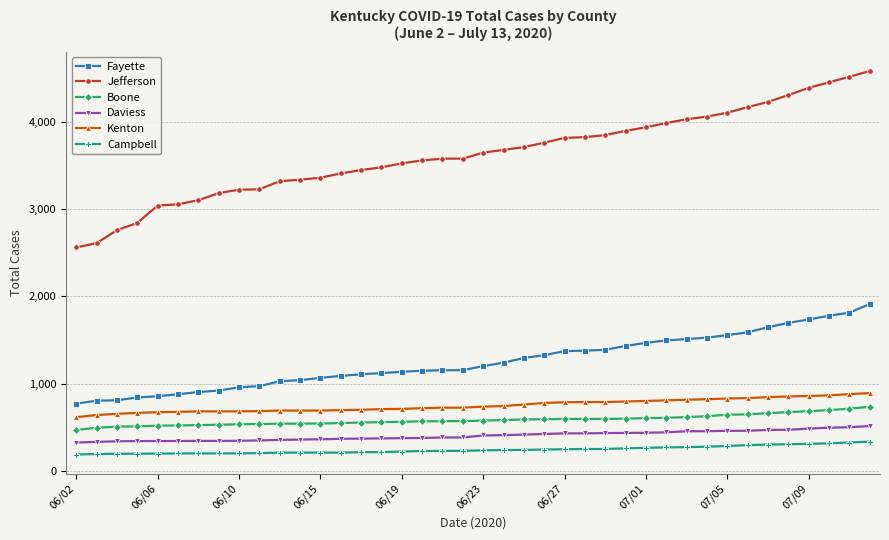

How many distinct data groups are displayed?

6